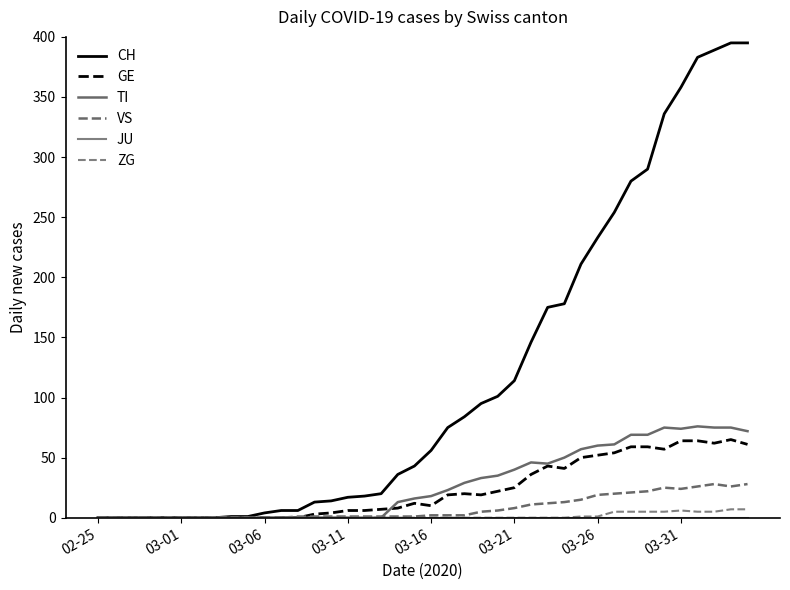

Reading left to right, list all the values displayed in this chart.

CH: 0	0	0	0	0	0	0	0	1	1	4	6	6	13	14	17	18	20	36	43	56	75	84	95	101	114	146	175	178	211	233	254	280	290	336	358	383	389	395	395
GE: 0	0	0	0	0	0	0	0	0	0	0	0	0	3	4	6	6	7	8	12	10	19	20	19	22	25	36	43	41	50	52	54	59	59	57	64	64	62	65	61
TI: 0	0	0	0	0	0	0	0	0	0	0	0	0	0	0	0	0	0	13	16	18	23	29	33	35	40	46	45	50	57	60	61	69	69	75	74	76	75	75	72
VS: 0	0	0	0	0	0	0	0	0	0	0	0	1	1	1	1	1	1	1	1	2	2	2	5	6	8	11	12	13	15	19	20	21	22	25	24	26	28	26	28
JU: 0	0	0	0	0	0	0	0	0	0	0	0	0	0	0	0	0	0	0	0	0	0	0	0	0	0	0	0	0	0	0	0	0	0	0	0	0	0	0	0
ZG: 0	0	0	0	0	0	0	0	0	0	0	0	0	0	0	0	0	0	0	0	0	0	0	0	0	0	0	0	0	1	1	5	5	5	5	6	5	5	7	7